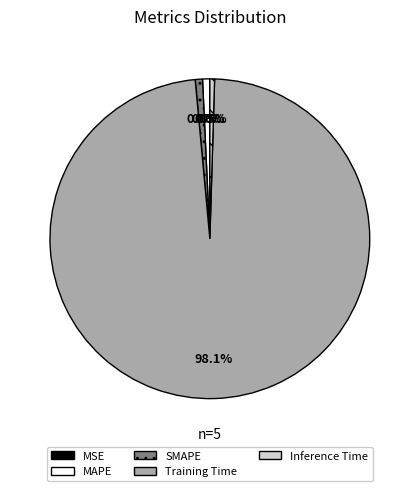

To the nearest percent, what is the difference between the Training Time and SMAPE slice percentages?

97%